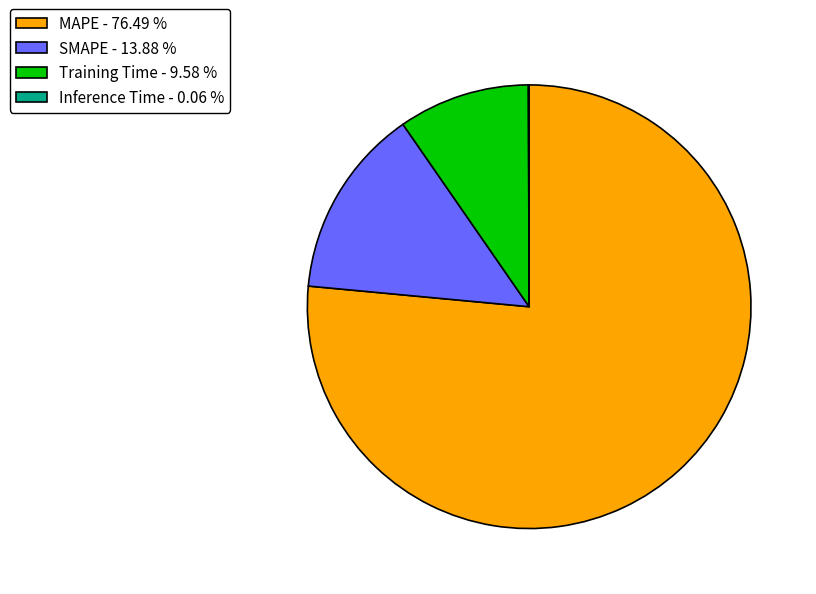

What is the ratio of the value at MAPE - 76.49 % to the value at Training Time - 9.58 %?

8.0